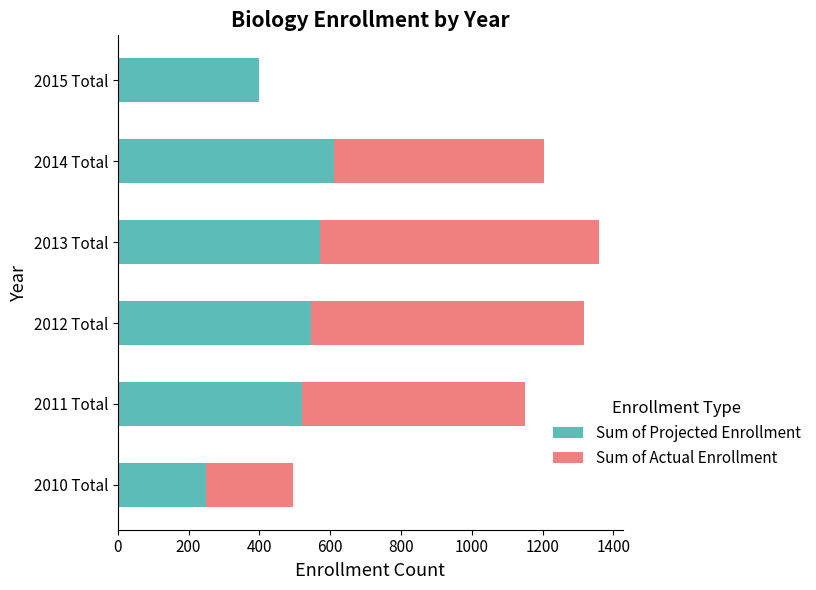

Read the Sum of Projected Enrollment value at 2011 Total.

520